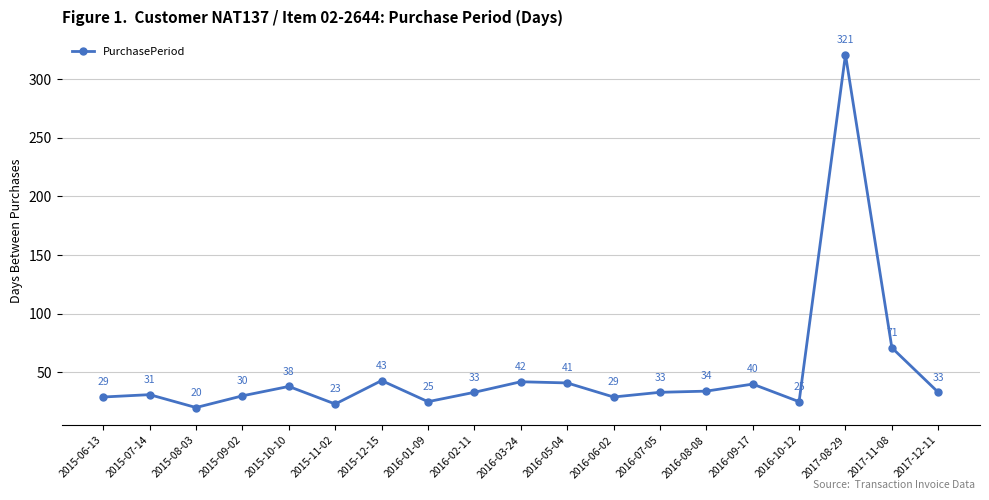

Reading right to left, extract all data points from this chart.

33	71	321	25	40	34	33	29	41	42	33	25	43	23	38	30	20	31	29